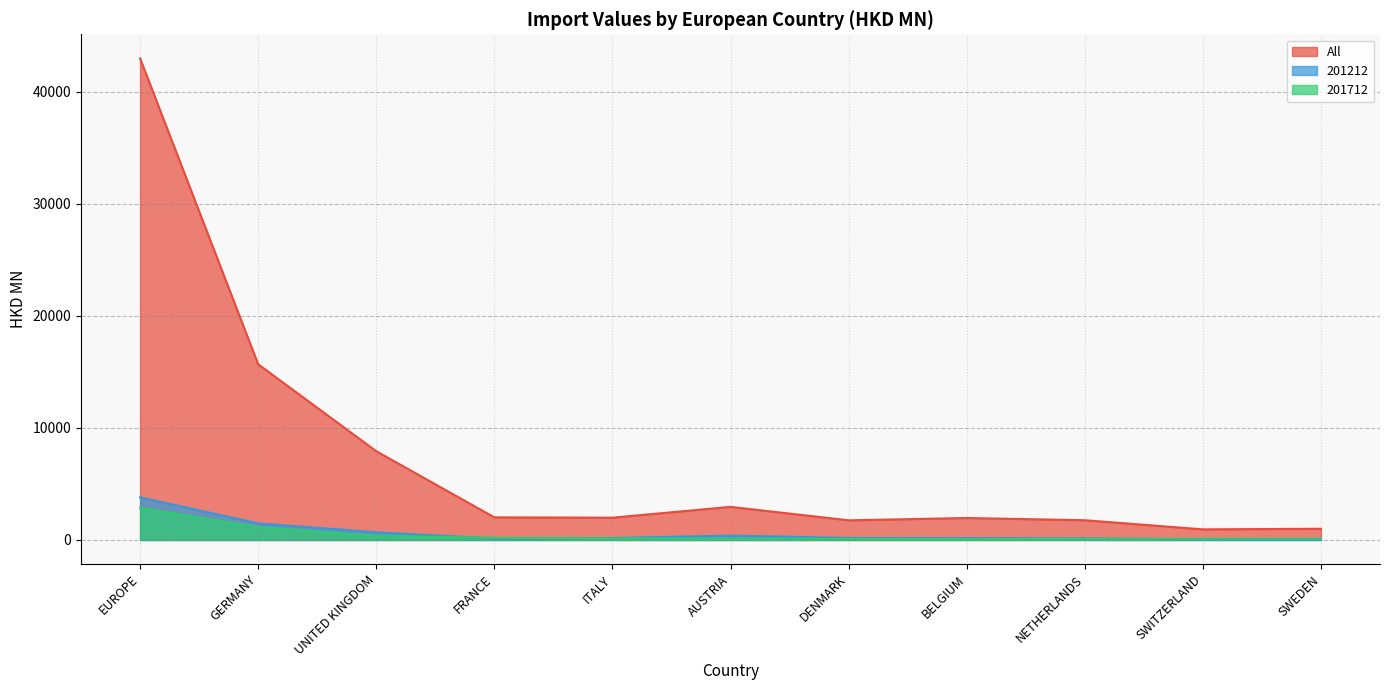

True or false: 201212 and All intersect in this chart.

False